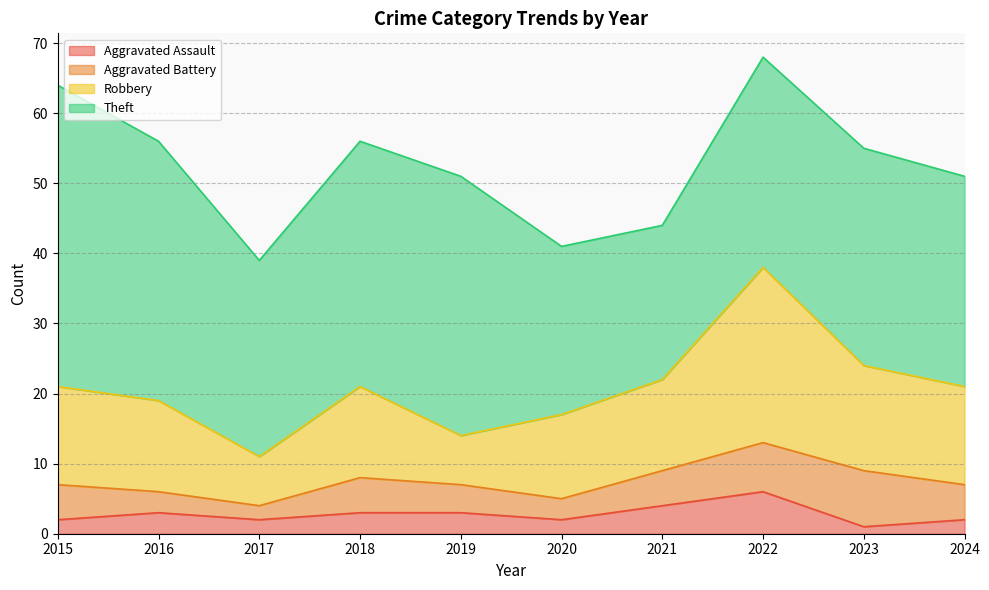

How many values in the Aggravated Assault series are below 3?

5